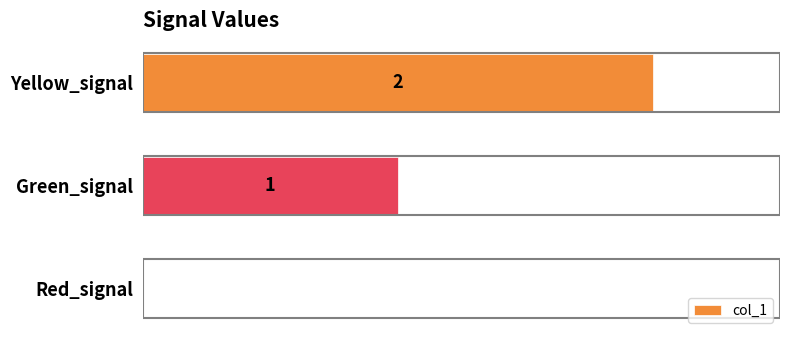

Which category has the highest value across all series?

Yellow_signal